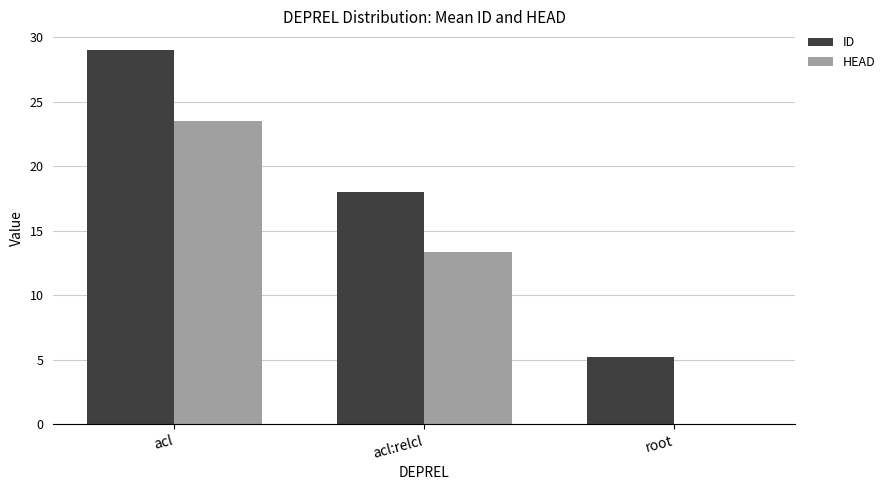

Is it true that HEAD equals 9.2 at root?

False